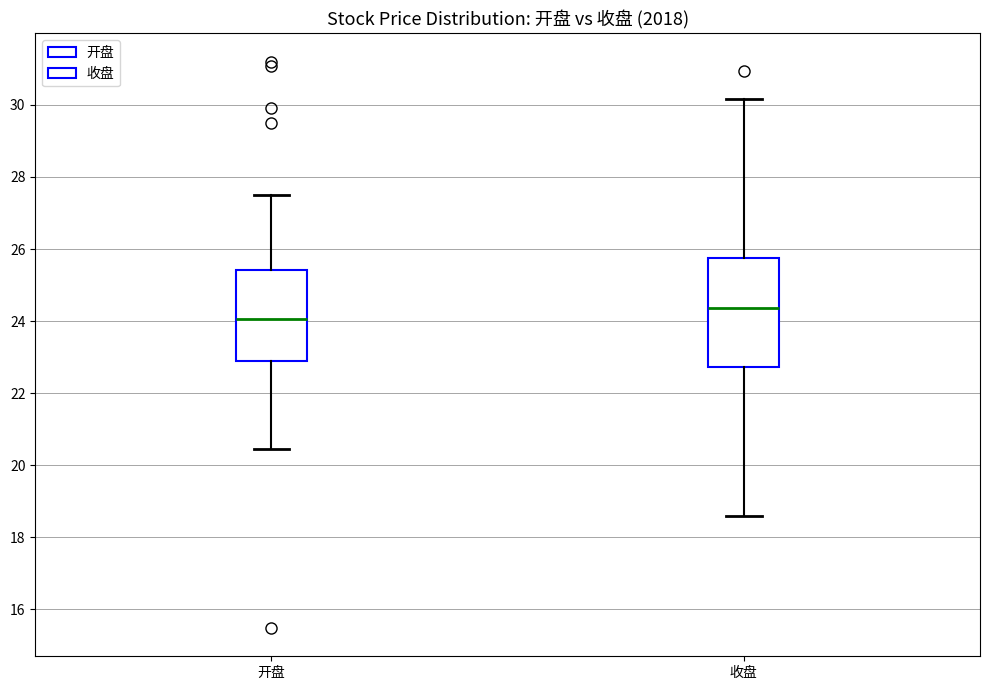

Where does the median line of the box for 开盘 sit on the y-axis? The values are not printed on the chart, so give them approximately, as read against the axis.

24.0